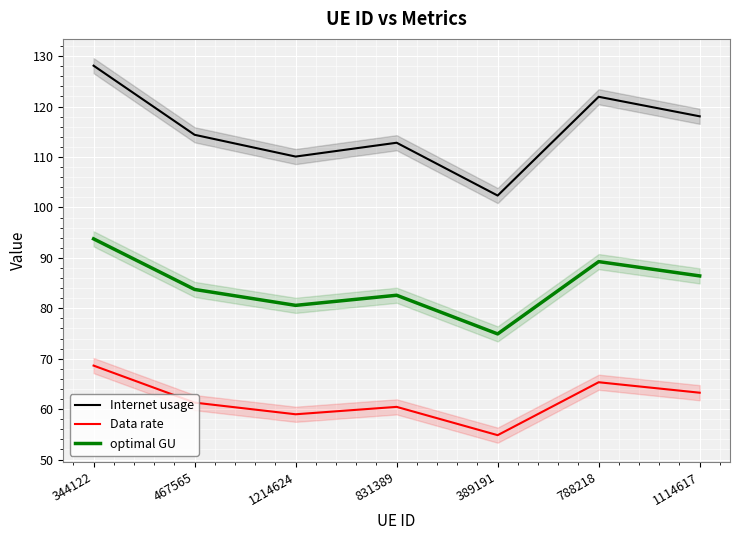

Reading left to right, what are all the values shown in this chart?

Internet usage: 128.1	114.4	110.1	112.8	102.4	121.9	118.1
Data rate: 68.6	61.3	59.0	60.4	54.8	65.3	63.3
optimal GU: 93.8	83.7	80.6	82.6	74.9	89.3	86.4